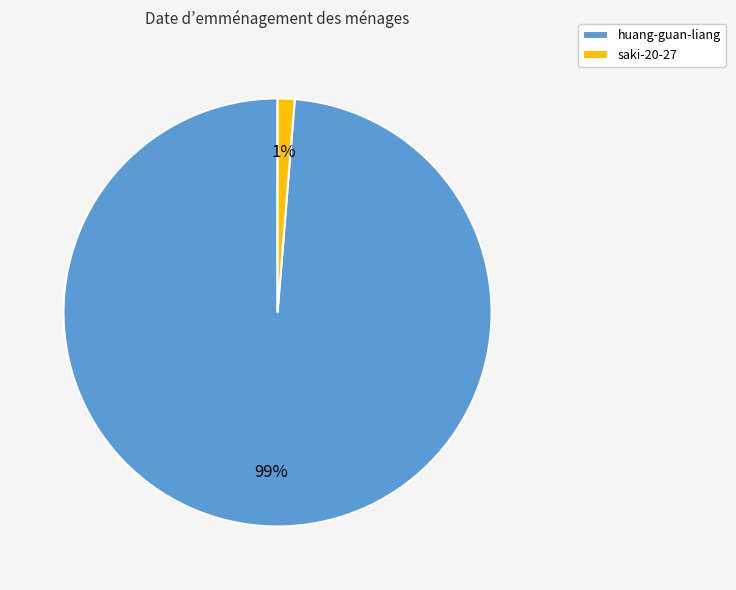

Rank the categories by value from lowest to highest.

saki-20-27, huang-guan-liang